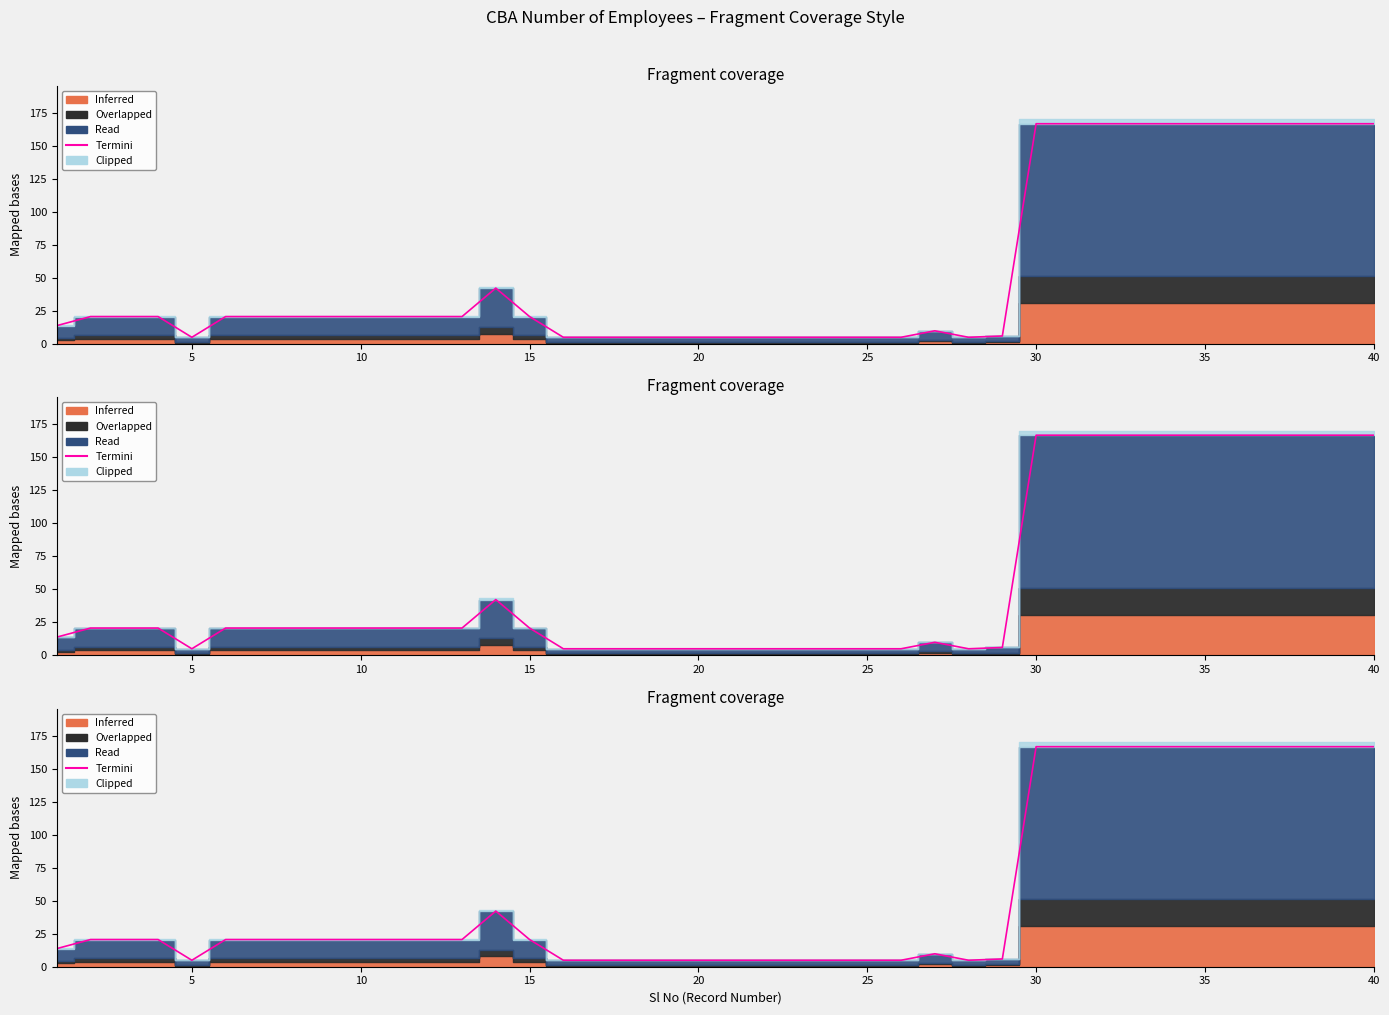

Reading right to left, extract all data points from this chart.

166.6	166.6	166.6	166.6	166.6	166.6	166.6	166.6	166.6	166.6	166.6	5.9	4.9	9.8	4.9	4.9	4.9	4.9	4.9	4.9	4.9	4.9	4.9	4.9	4.9	20.6	42.1	20.6	20.6	20.6	20.6	20.6	20.6	20.6	20.6	4.9	20.6	20.6	20.6	13.7